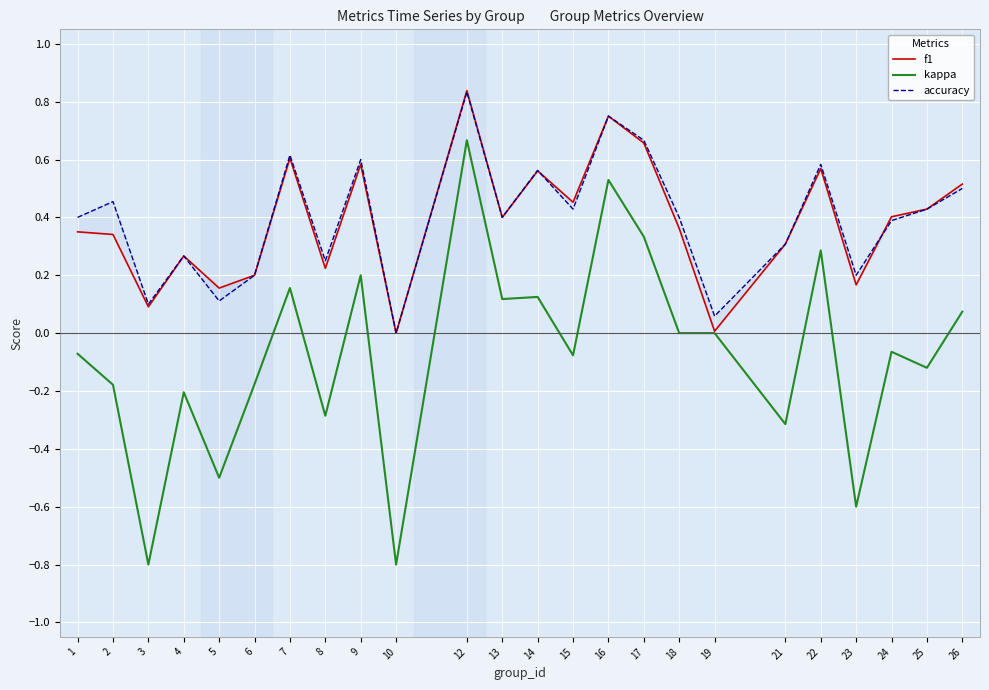

What is the minimum value shown in the chart?

-0.8